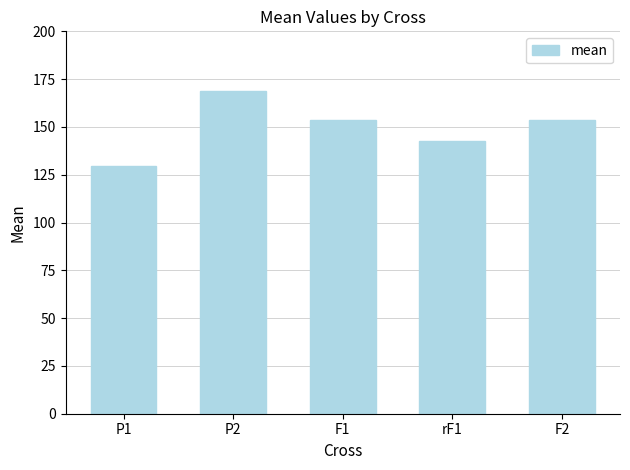

What is the label of the 2nd bar from the right?

rF1